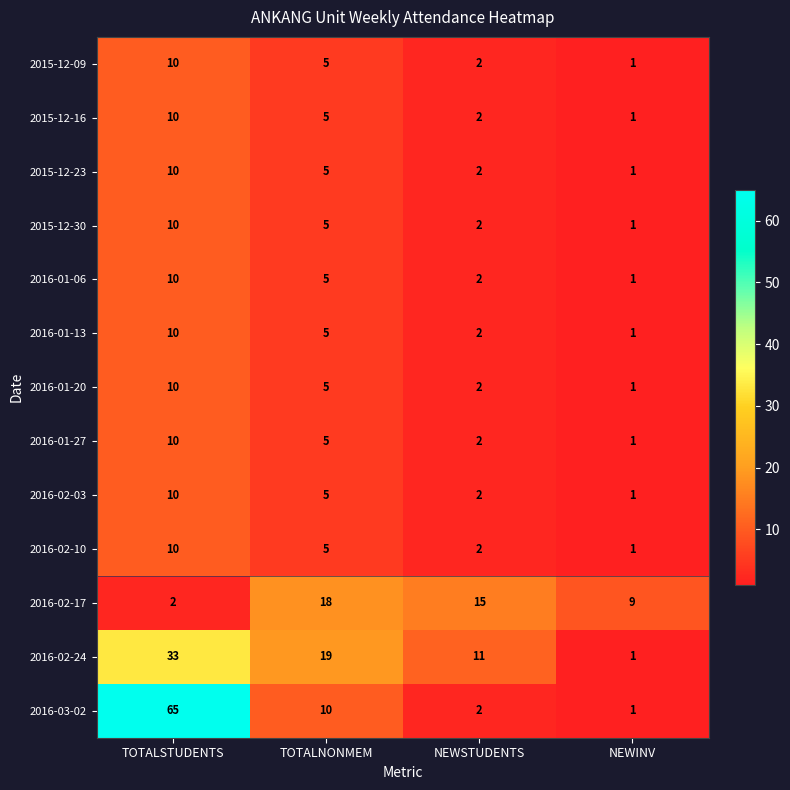

What is the difference between the maximum and minimum values in the 2015-12-23 series?

9